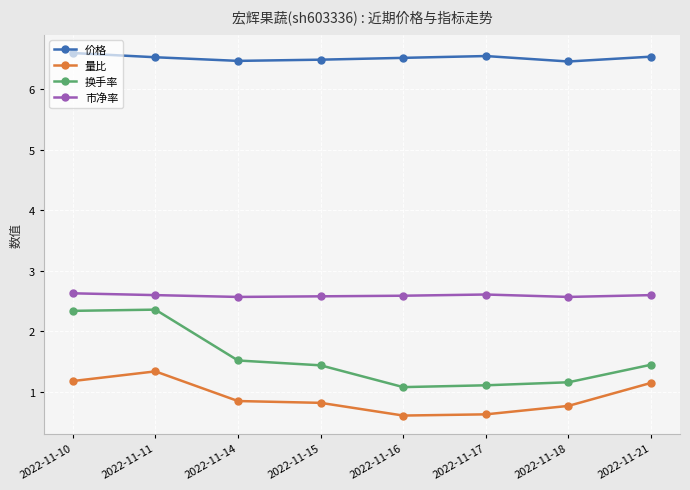

What is the greatest value displayed?

6.6